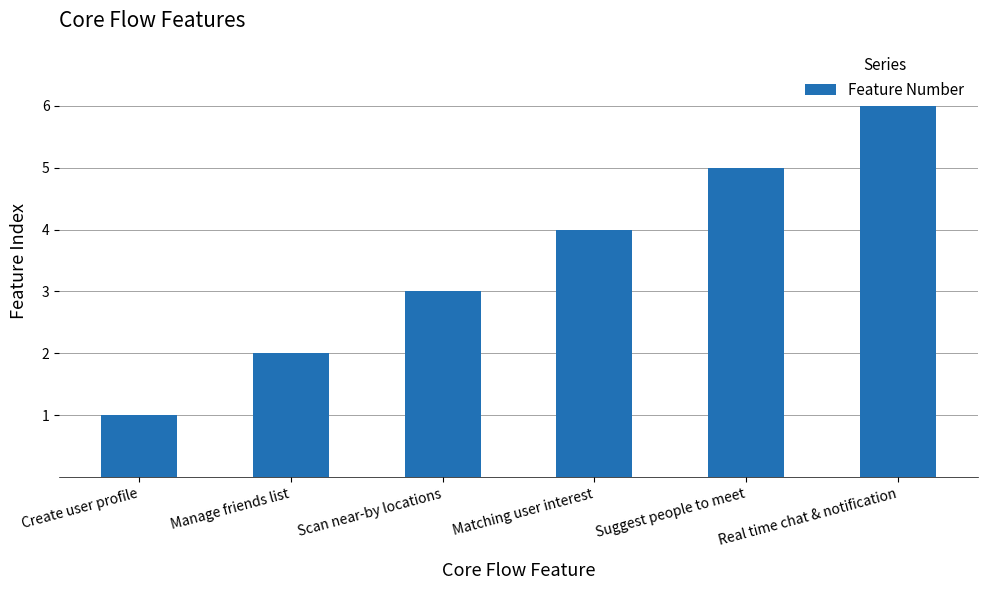

Rank the categories by value from highest to lowest.

Real time chat & notification, Suggest people to meet, Matching user interest, Scan near-by locations, Manage friends list, Create user profile